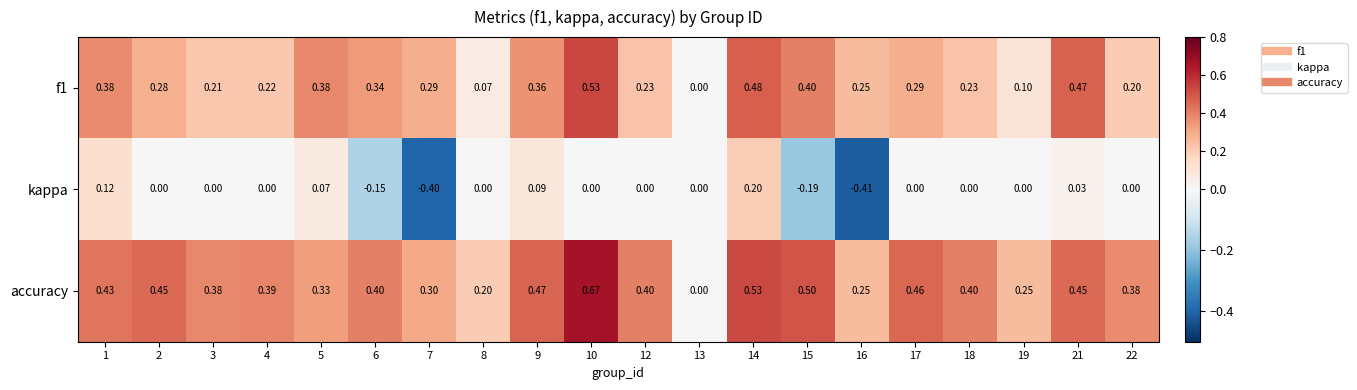

Which series has the largest total across all categories?

accuracy